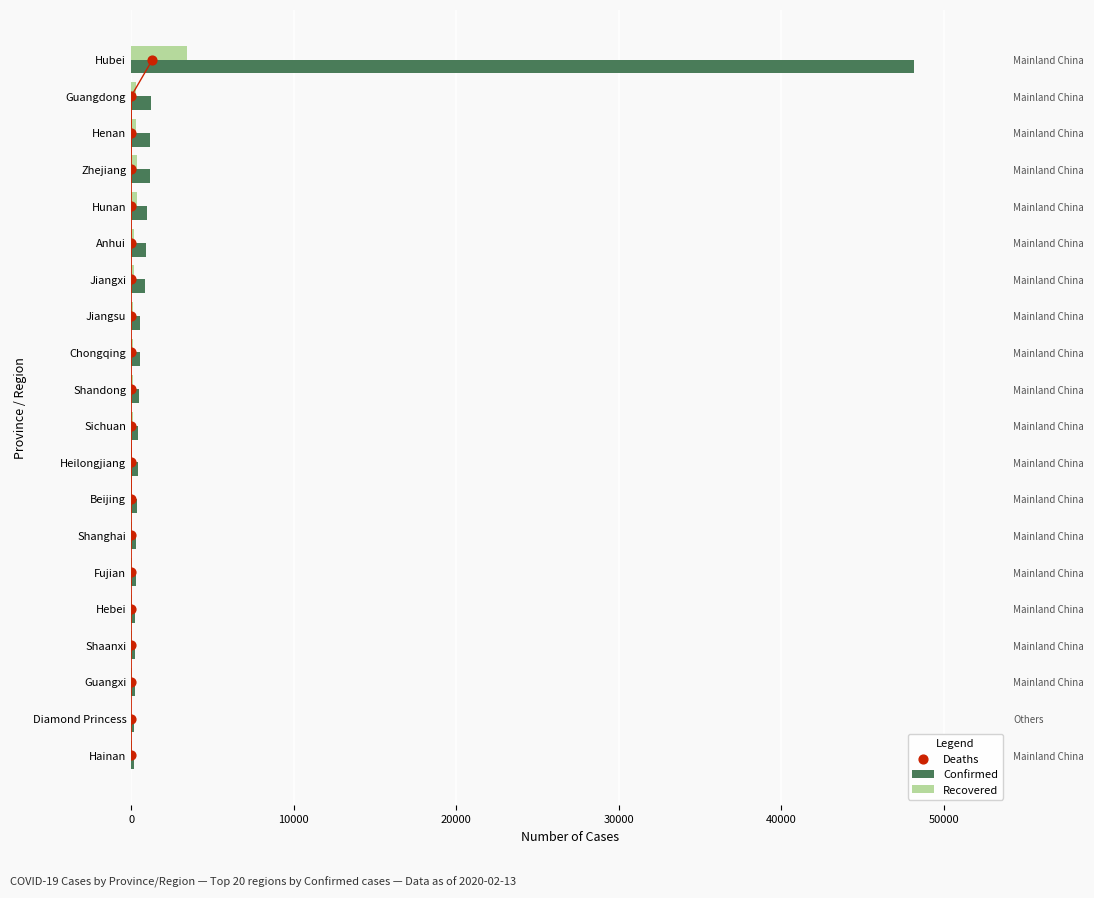

Which series has the largest Y range (max minus min)?

Confirmed